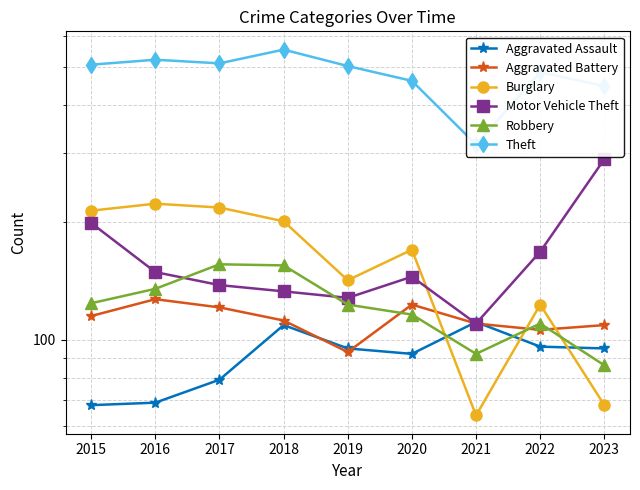

Which series has the largest total across all categories?

Theft